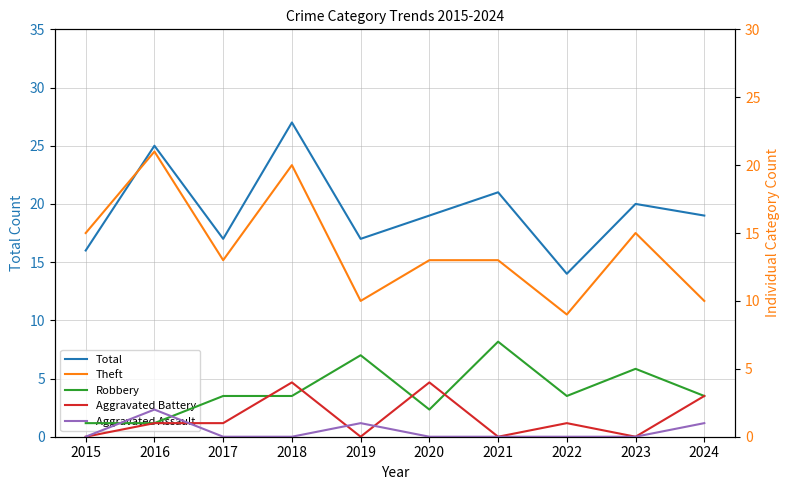

What is the sum of all Theft values?

139